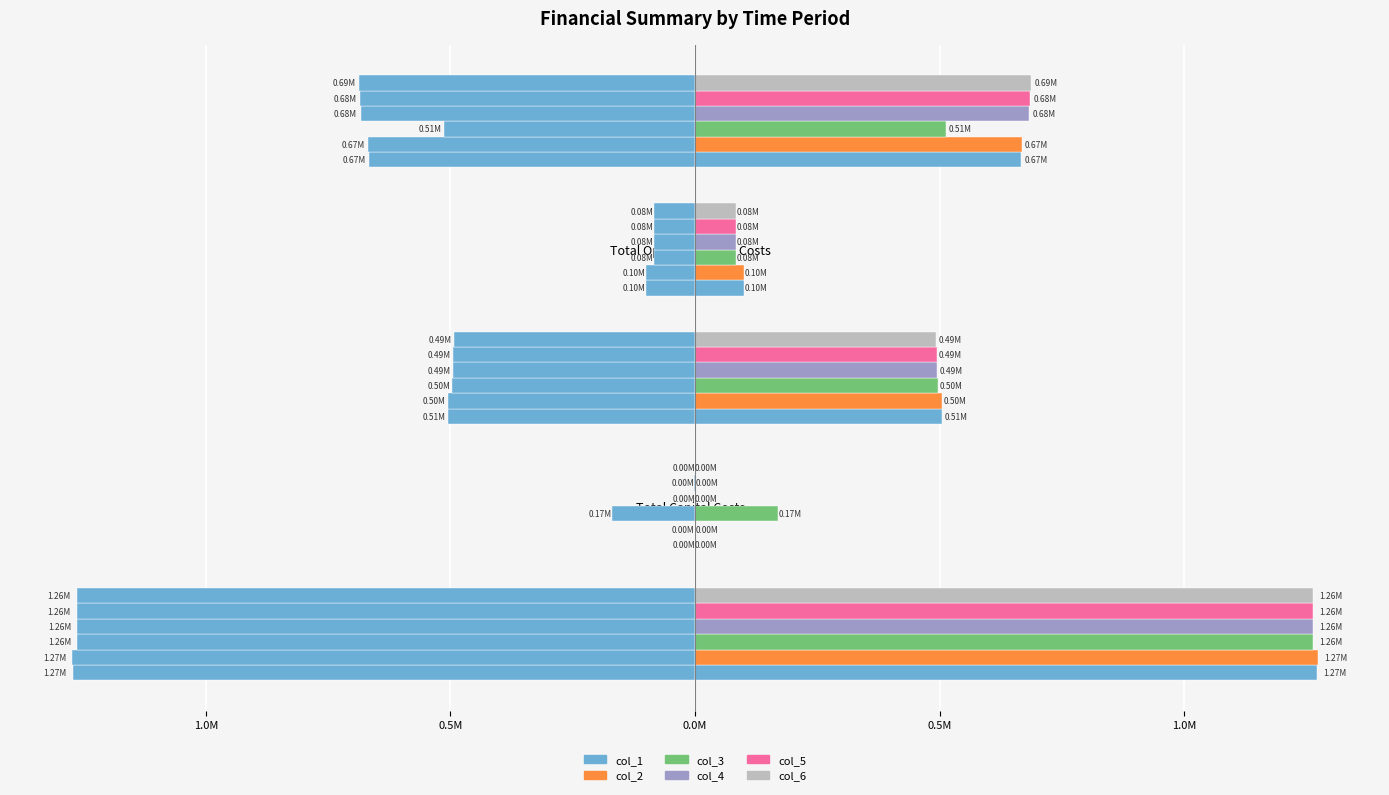

What is the difference between the second highest and minimum values in the col_6 series?

687282.7